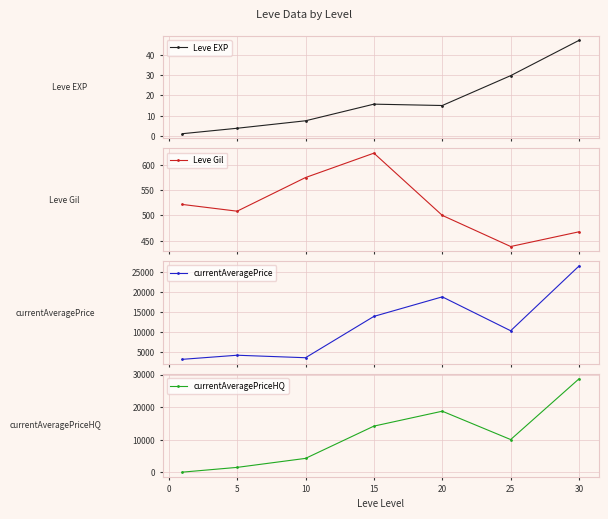

What is the value of the Leve EXP point at the 6th from the left?

29.7